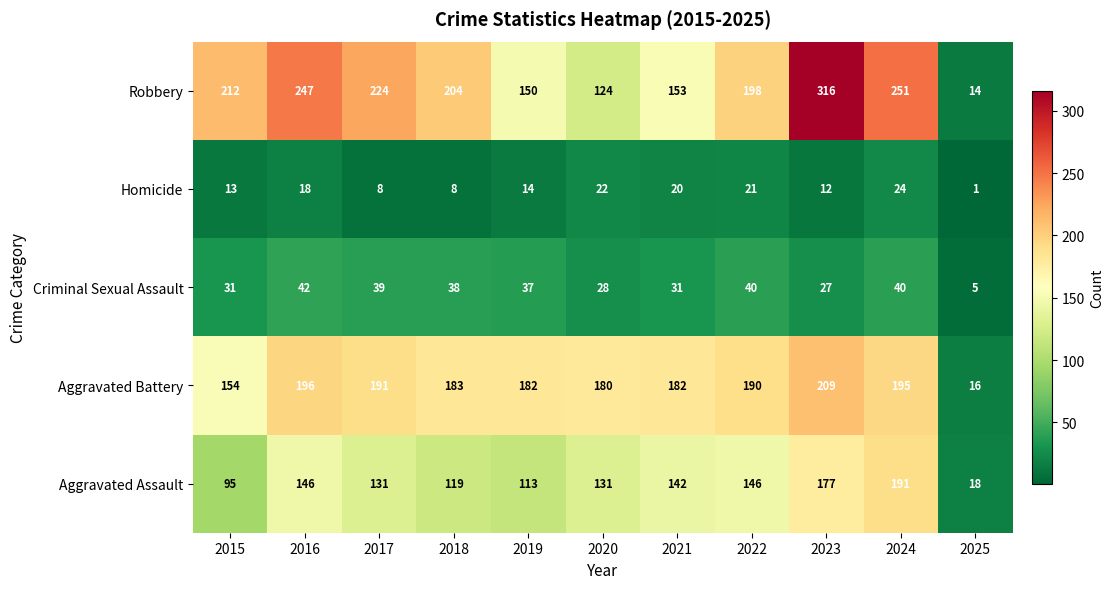

What is the greatest value displayed?

316